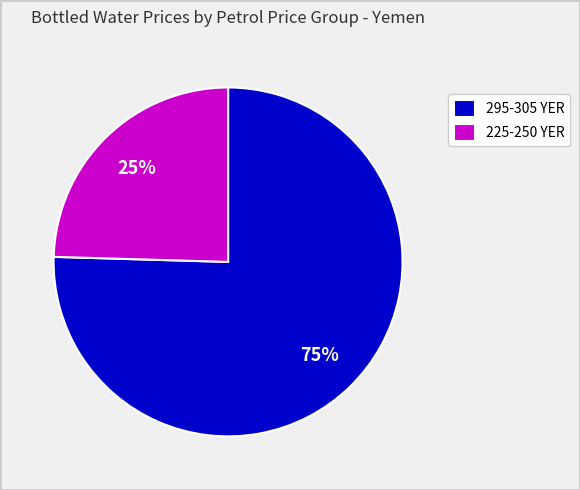

Count the number of slices in the pie.

2